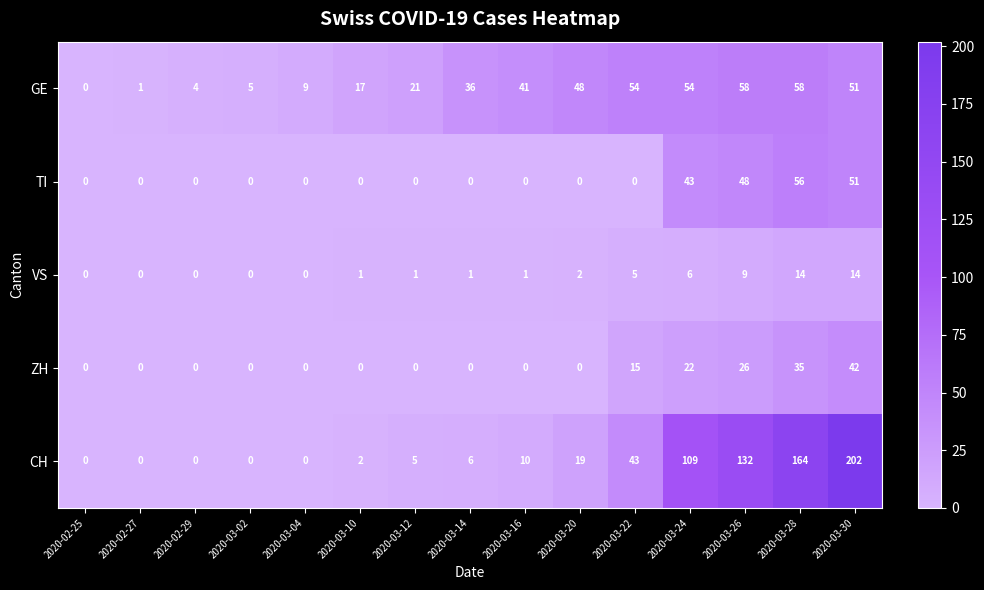

What is the maximum value for VS?

14